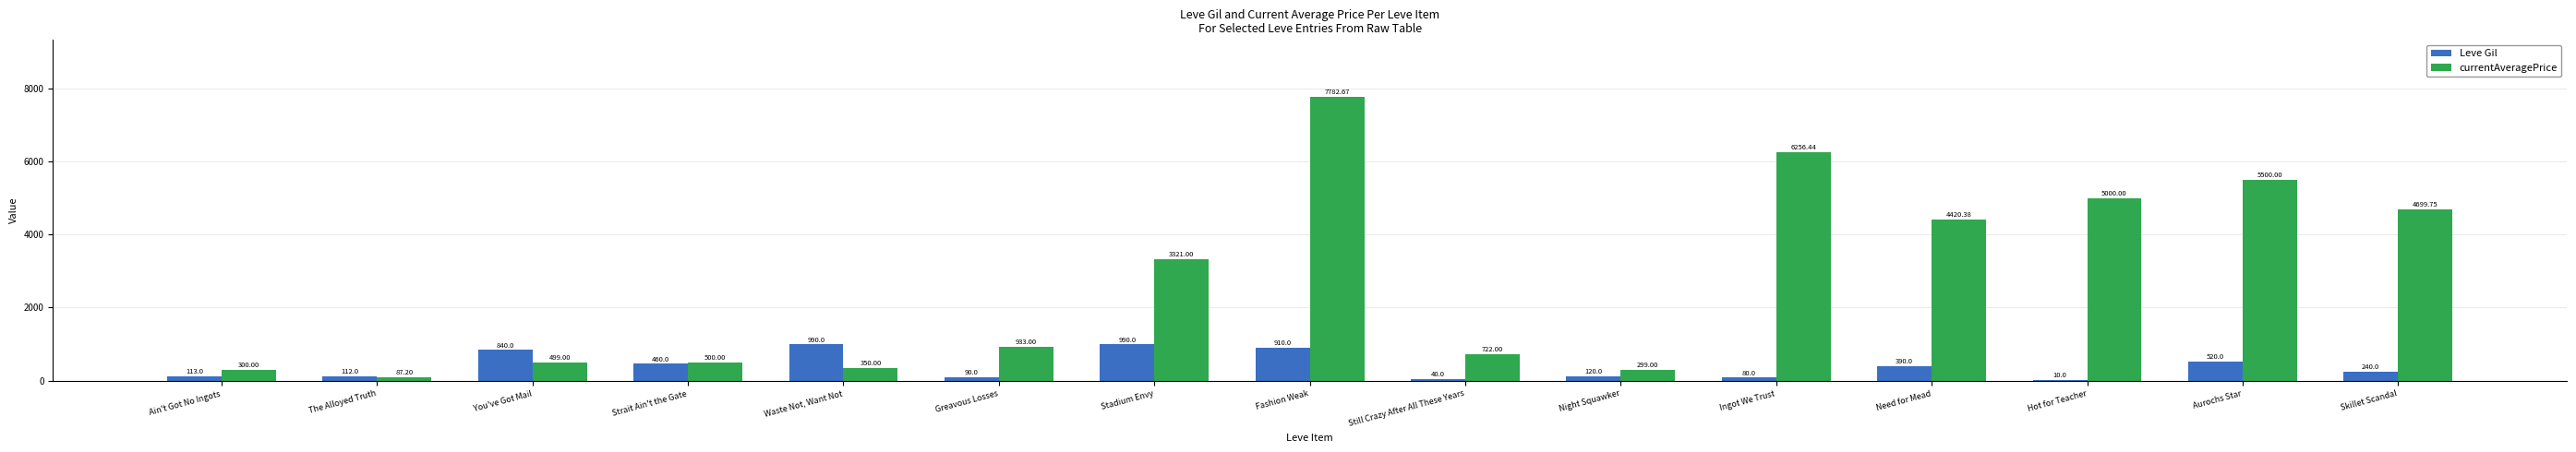

What is the sum of the Leve Gil values at You've Got Mail and Strait Ain't the Gate?

1300.0